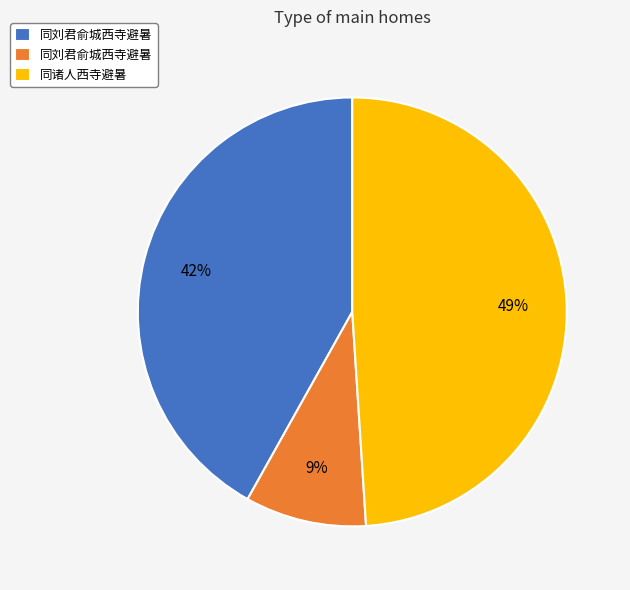

To the nearest percent, what is the average slice percentage?

33%